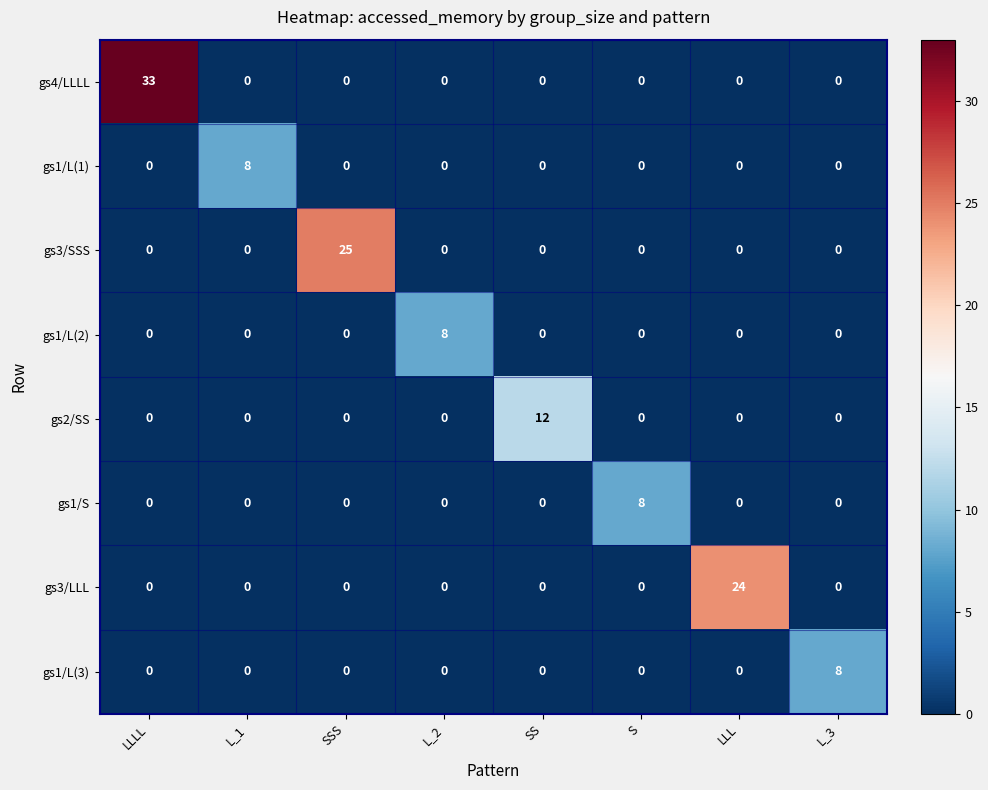

Which category has the highest value in the gs1/S series?

S